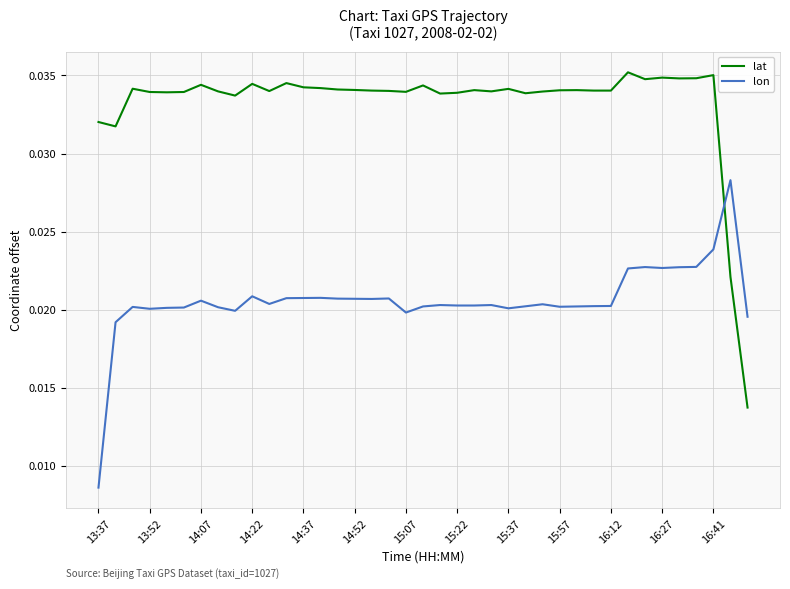

After their last crossing, which series has the higher values: lon or lat?

lon